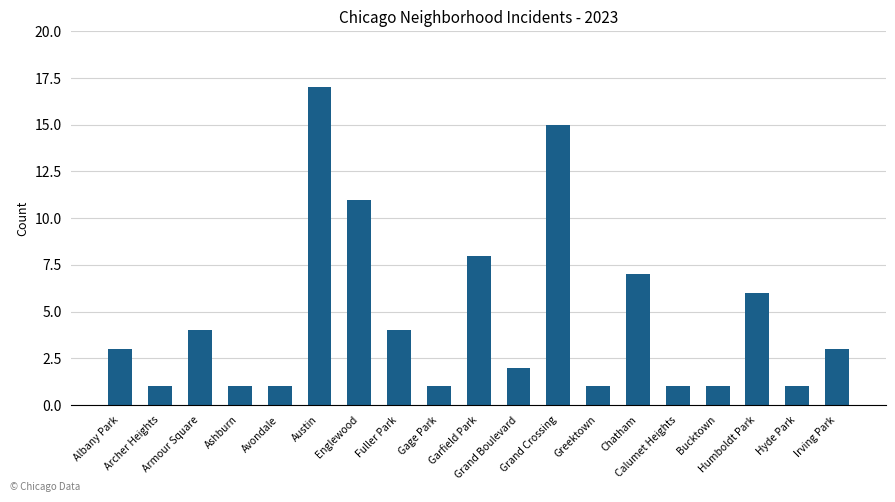

What is the average value?

5